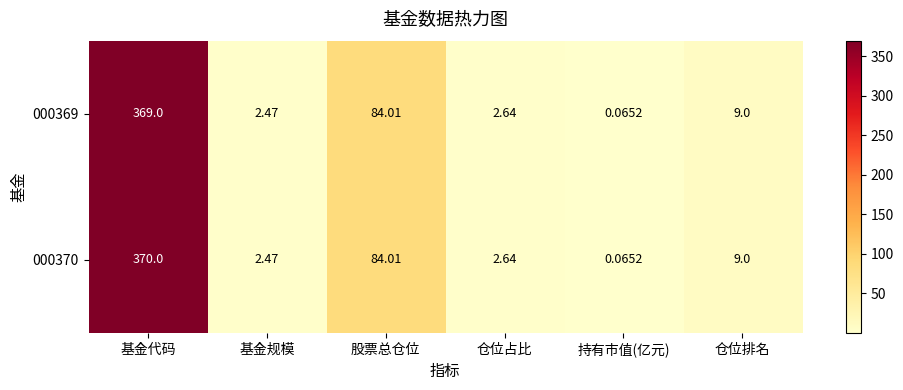

At which label does 000370 reach its minimum?

持有市值(亿元)